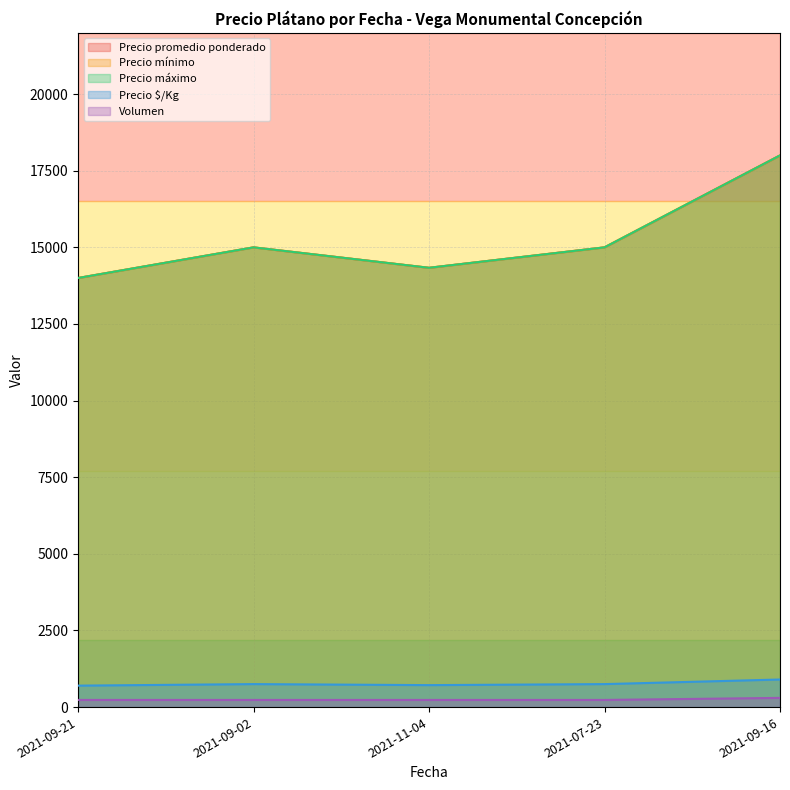

What is the average value of the Precio mínimo series?

15267